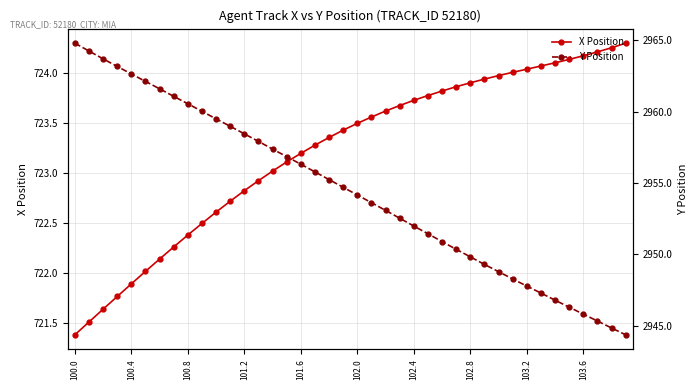

The Y Position series shows 2955.2 at 18. True or false?

True